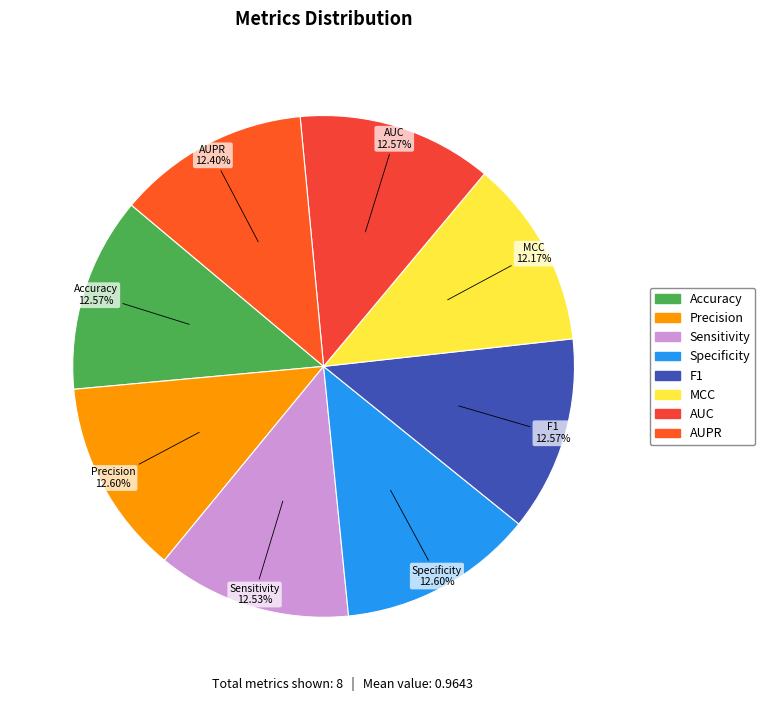

How much of the chart is everything except MCC?

87.8%